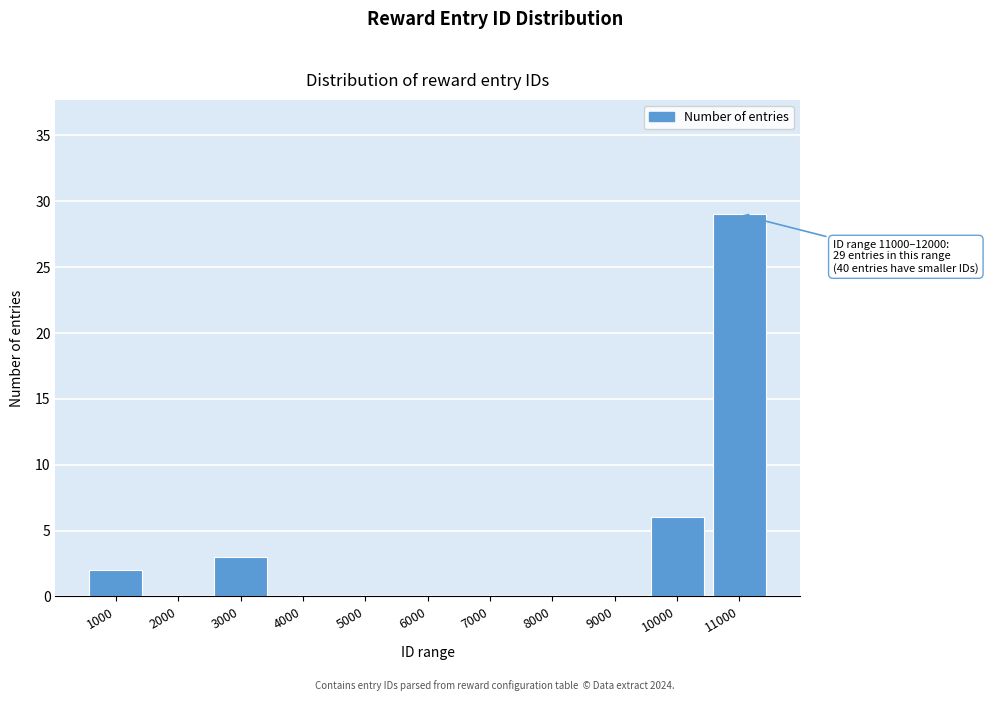

Reading left to right, extract all data points from this chart.

1000=2	2000=0	3000=3	4000=0	5000=0	6000=0	7000=0	8000=0	9000=0	10000=6	11000=29